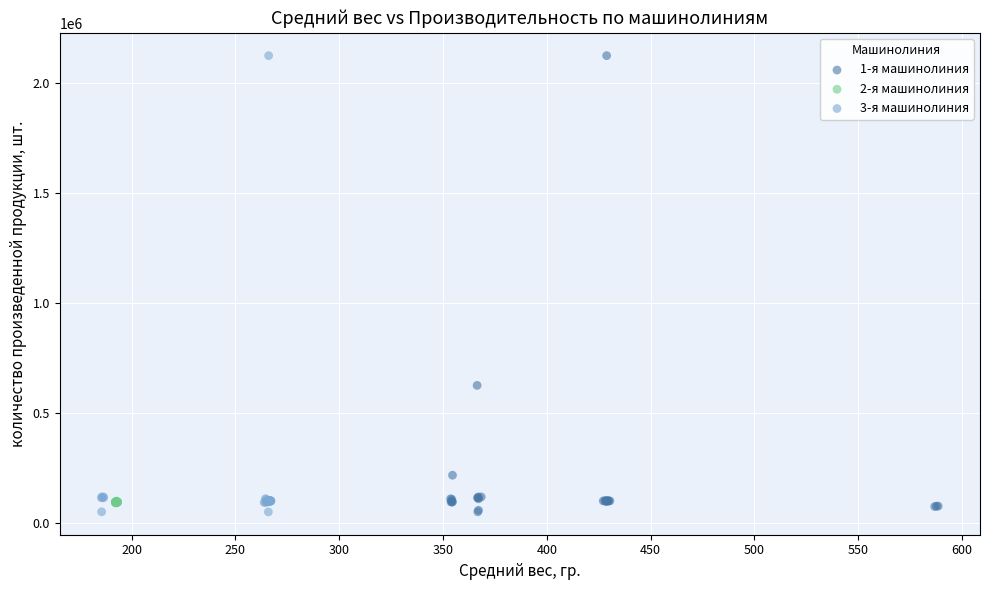

What are all the series names shown in the legend?

1-я машинолиния, 2-я машинолиния, 3-я машинолиния